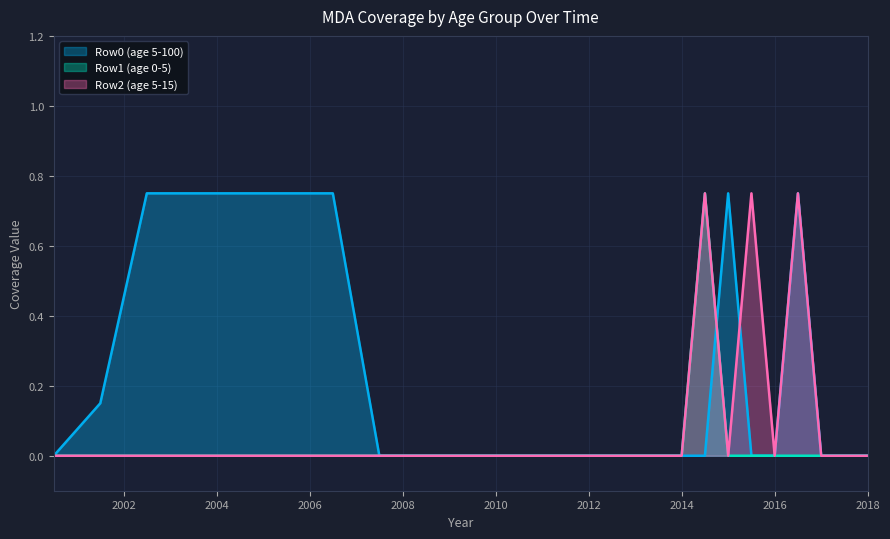

Where do Row2 (age 5-15) and Row0 (age 5-100) first cross each other?

2014.5 and 2015